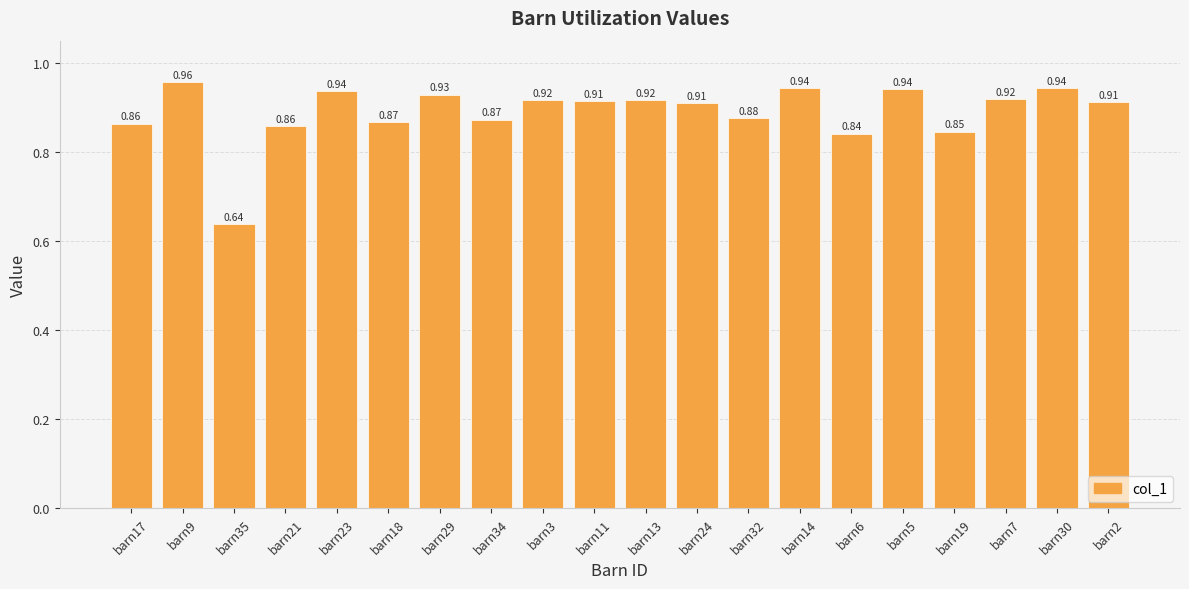

Which category has the highest value across all series?

barn9